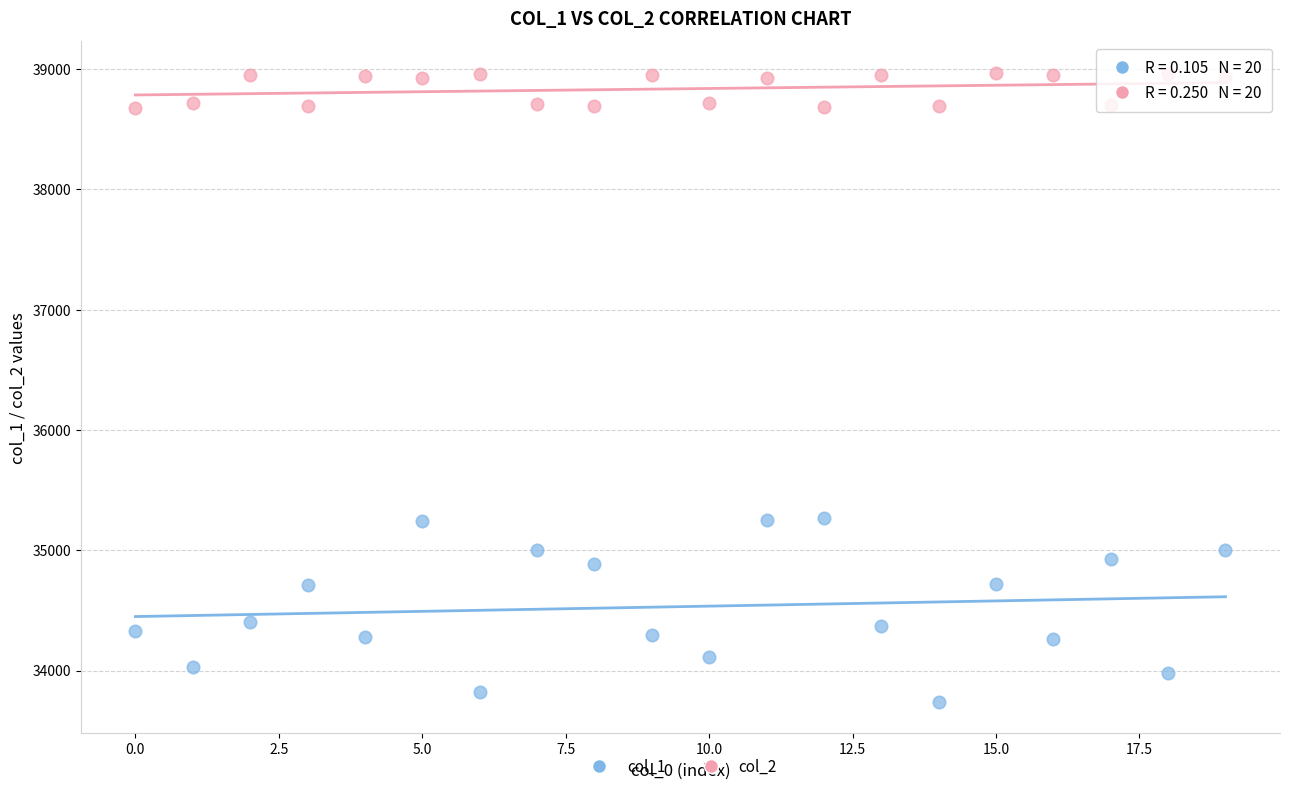

Which series contains the highest Y value?

col_2